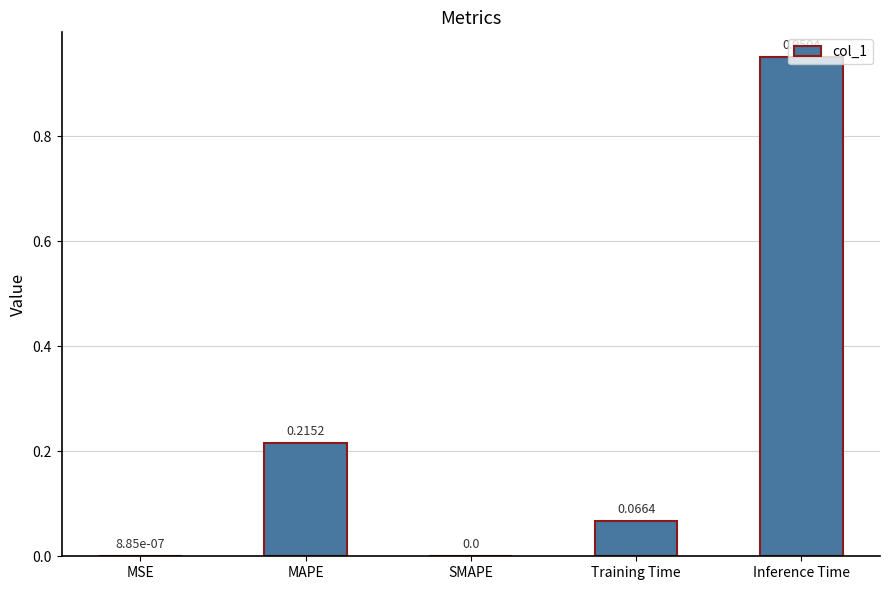

What is the change in value from MSE to MAPE?

+0.2